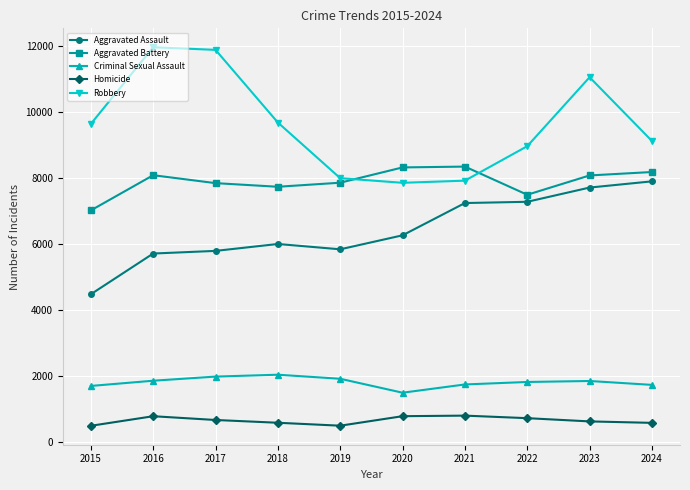

Rank the series at 2023 from lowest to highest value.

Homicide, Criminal Sexual Assault, Aggravated Assault, Aggravated Battery, Robbery